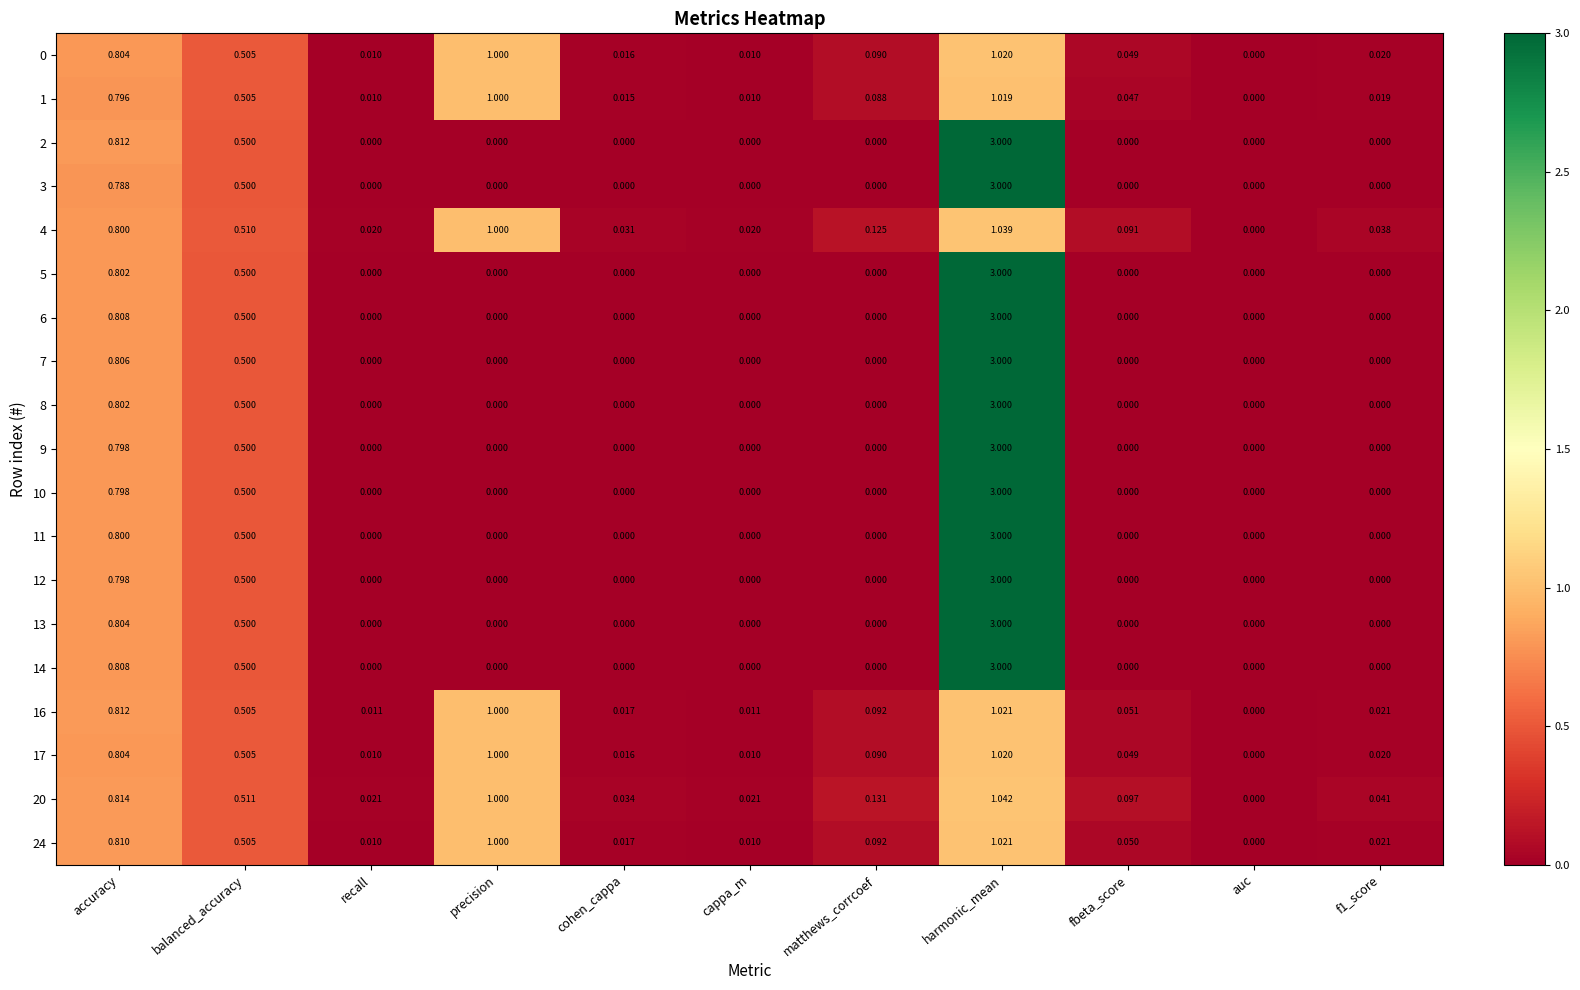

At which label is 17 closest to 0?

auc